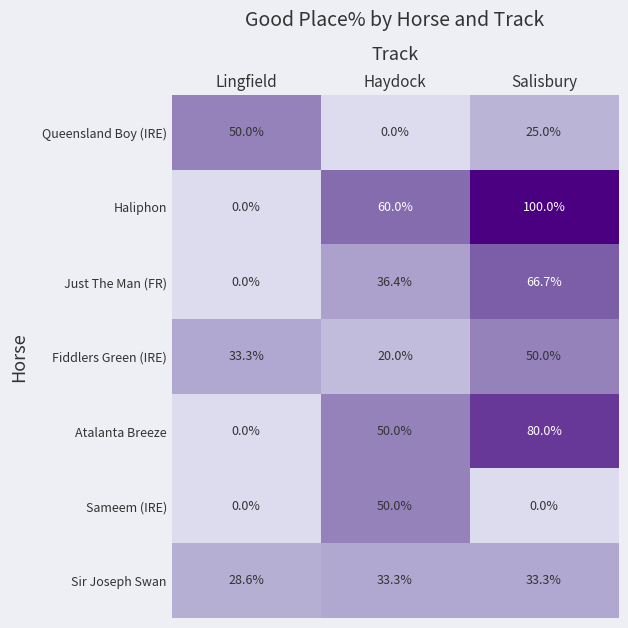

What is the average value of the Fiddlers Green (IRE) series?

34.4